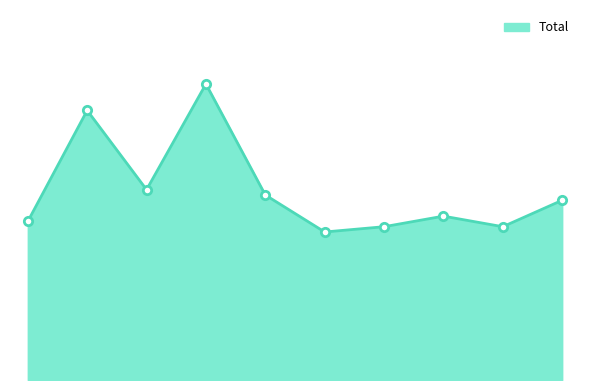

Is this an area chart (filled region under the line)?

Yes